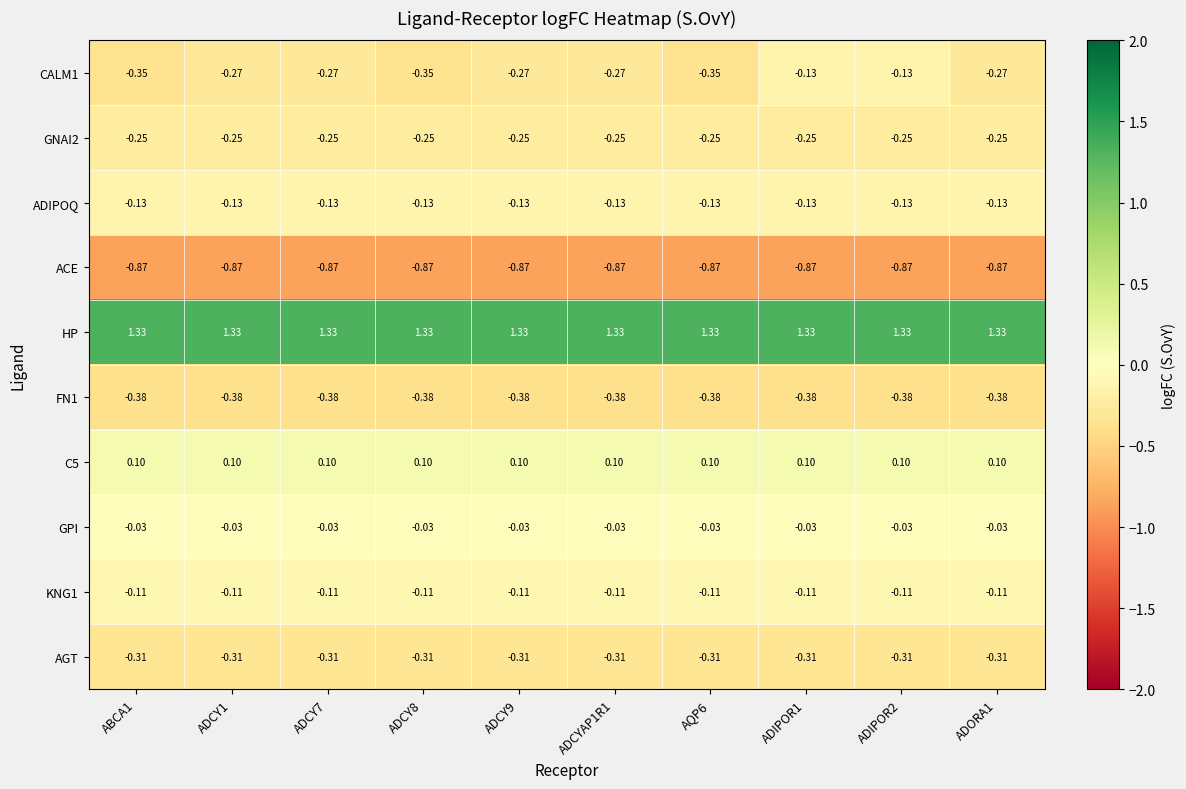

Is the value of AGT at ADORA1 greater than the value of C5 at ABCA1?

No